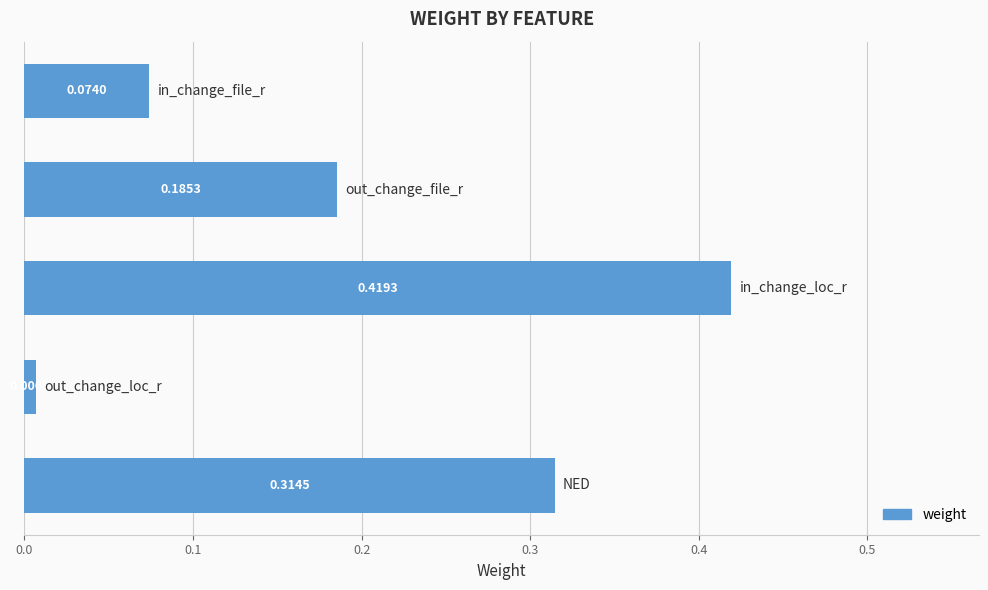

Are the bars horizontal?

Yes